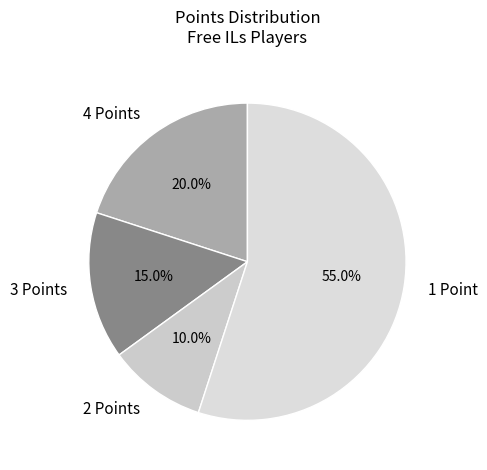

Count the number of slices in the pie.

4